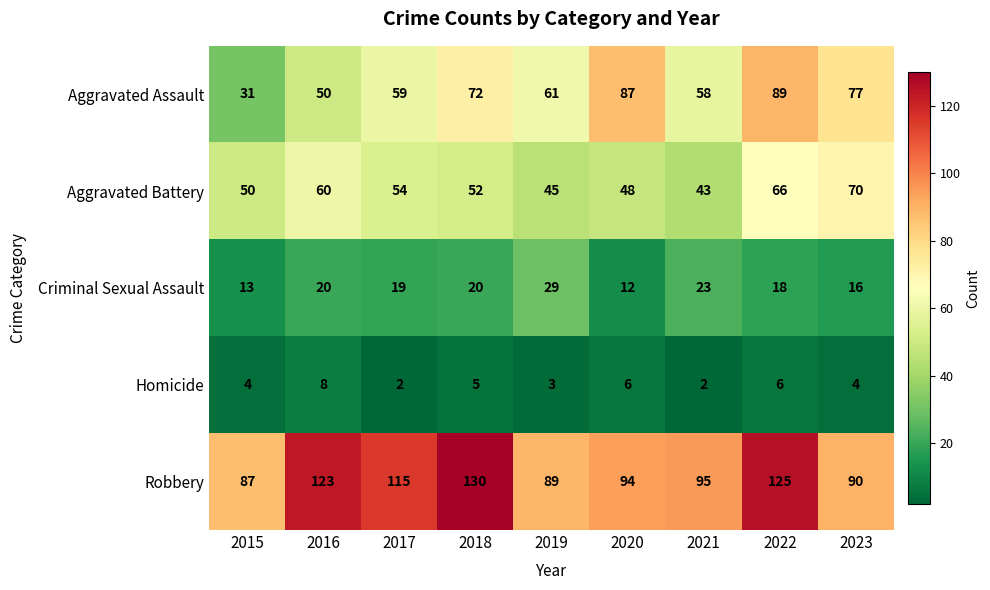

Count the Homicide values in the range 3 to 6.

6